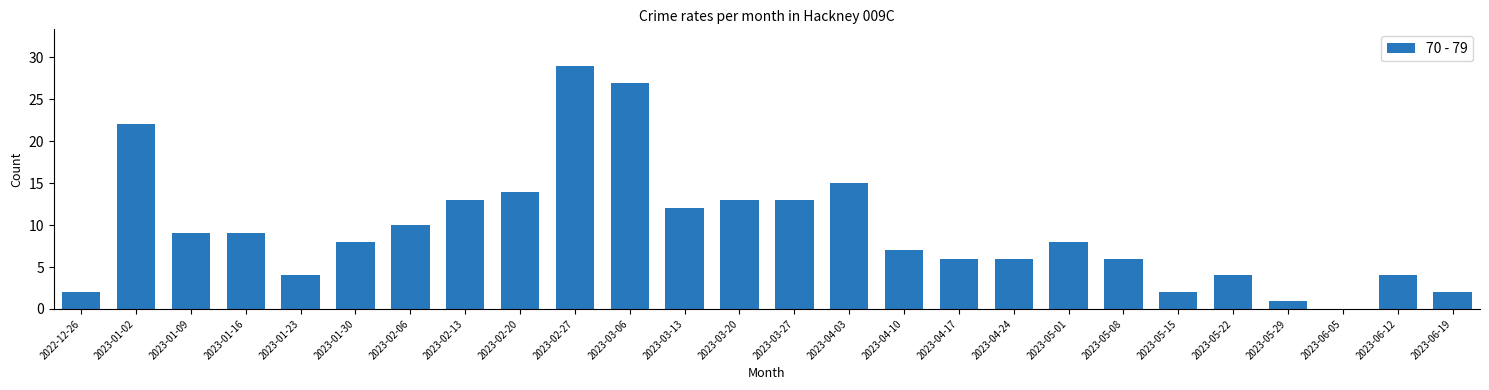

Reading right to left, list all the values displayed in this chart.

2023-06-19=2	2023-06-12=4	2023-06-05=0	2023-05-29=1	2023-05-22=4	2023-05-15=2	2023-05-08=6	2023-05-01=8	2023-04-24=6	2023-04-17=6	2023-04-10=7	2023-04-03=15	2023-03-27=13	2023-03-20=13	2023-03-13=12	2023-03-06=27	2023-02-27=29	2023-02-20=14	2023-02-13=13	2023-02-06=10	2023-01-30=8	2023-01-23=4	2023-01-16=9	2023-01-09=9	2023-01-02=22	2022-12-26=2